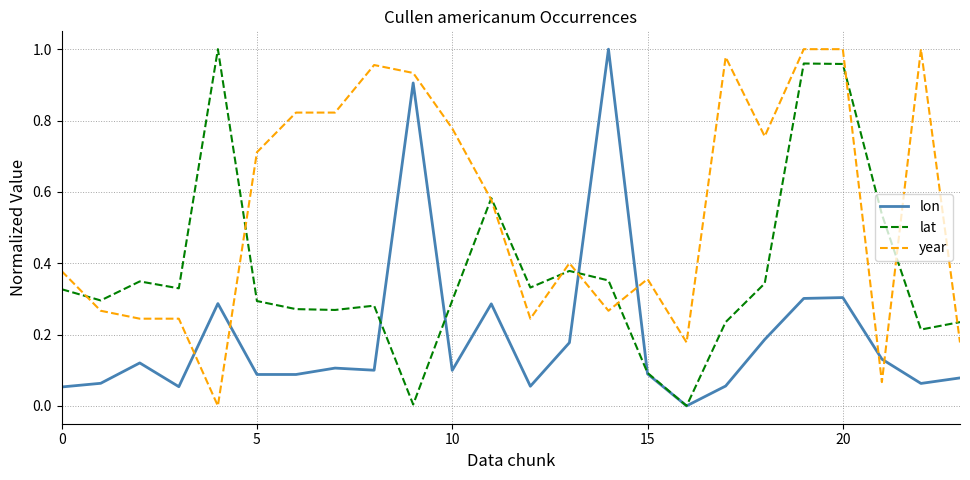

Rank the series by their average value, from highest to lowest.

year, lat, lon